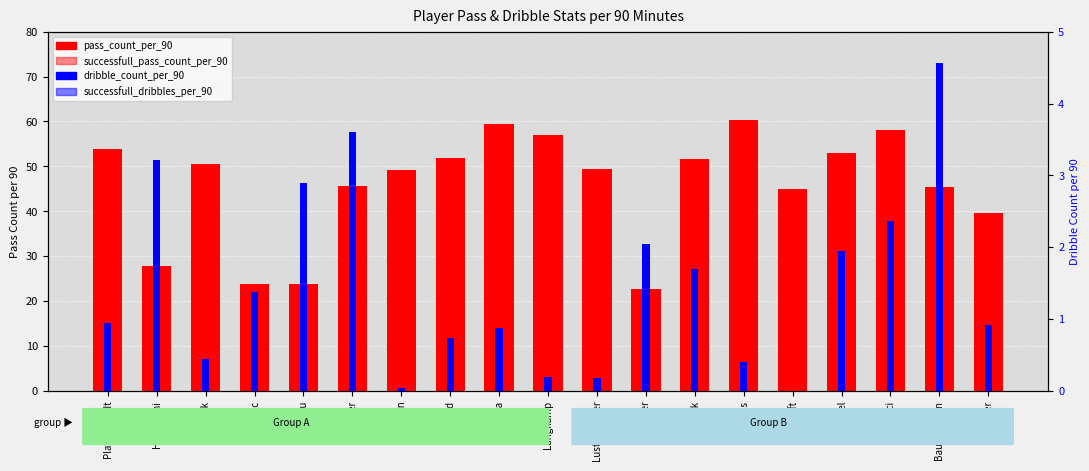

What is the difference between the pass_count_per_90 values at Stocker and Cigerci?

35.6